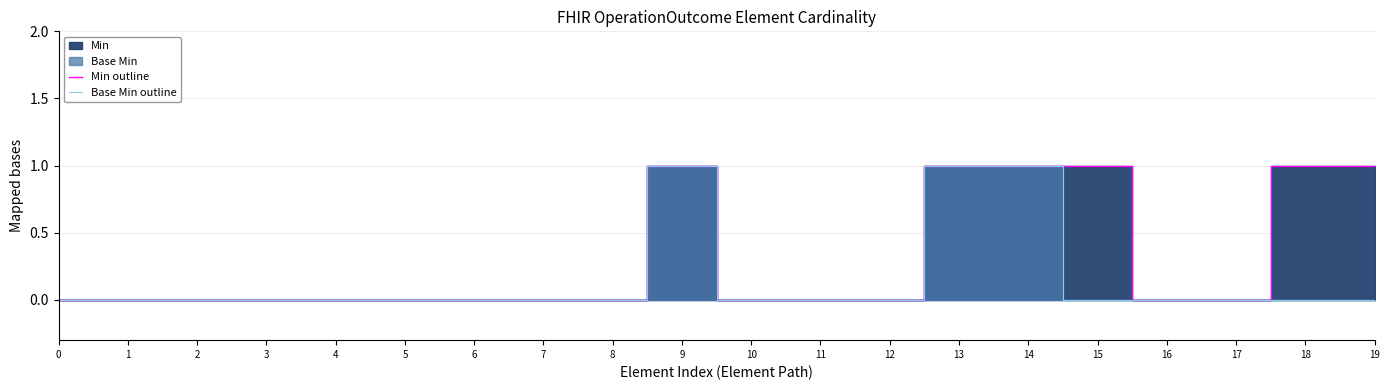

Read the Min outline value at 9.

1